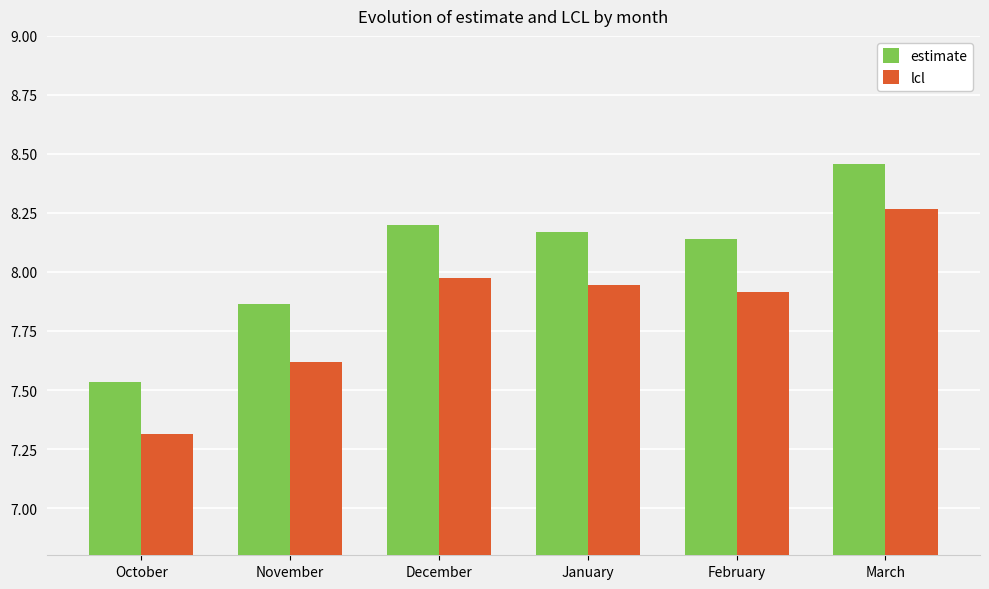

Where is lcl nearest to the value 7?

October